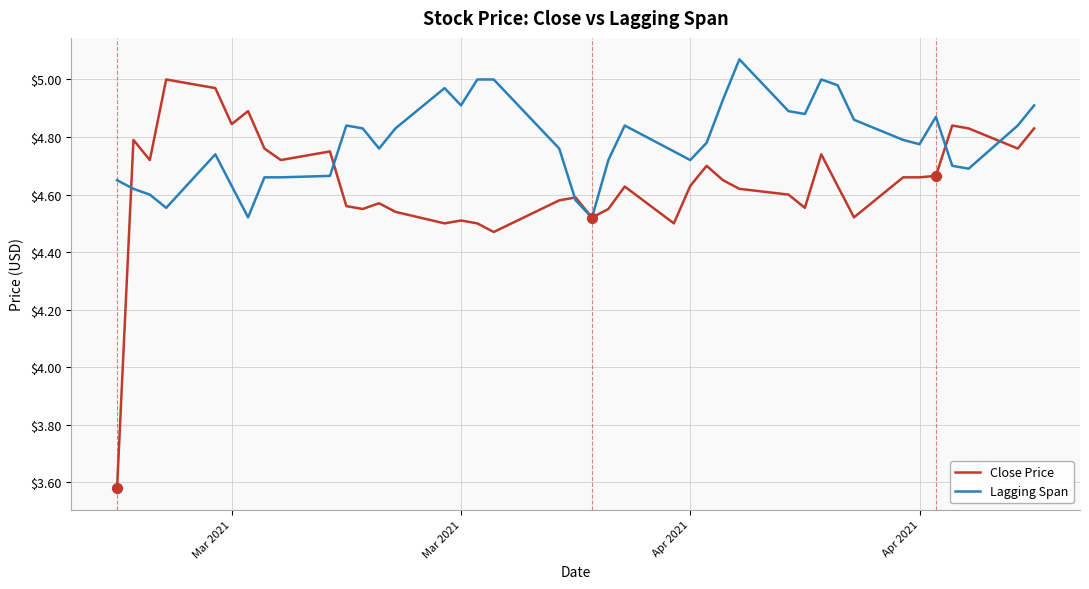

Which series has the largest total across all categories?

Lagging Span